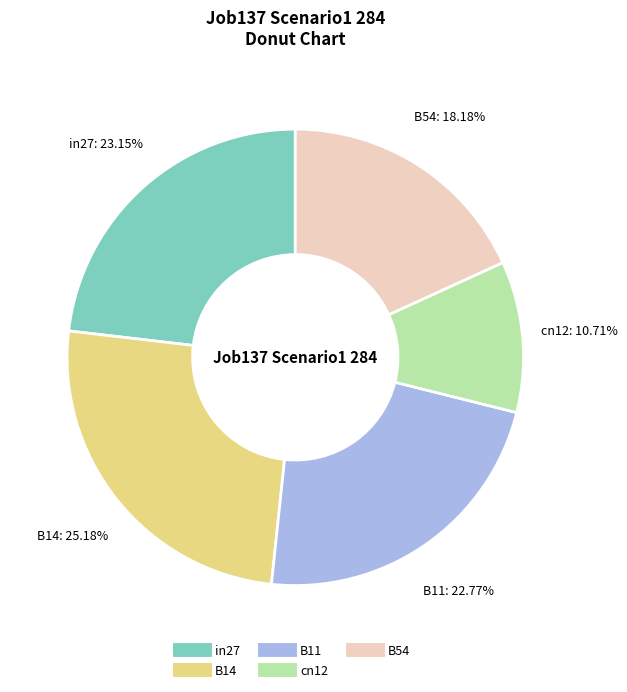

To the nearest percent, what portion does in27 represent?

23%